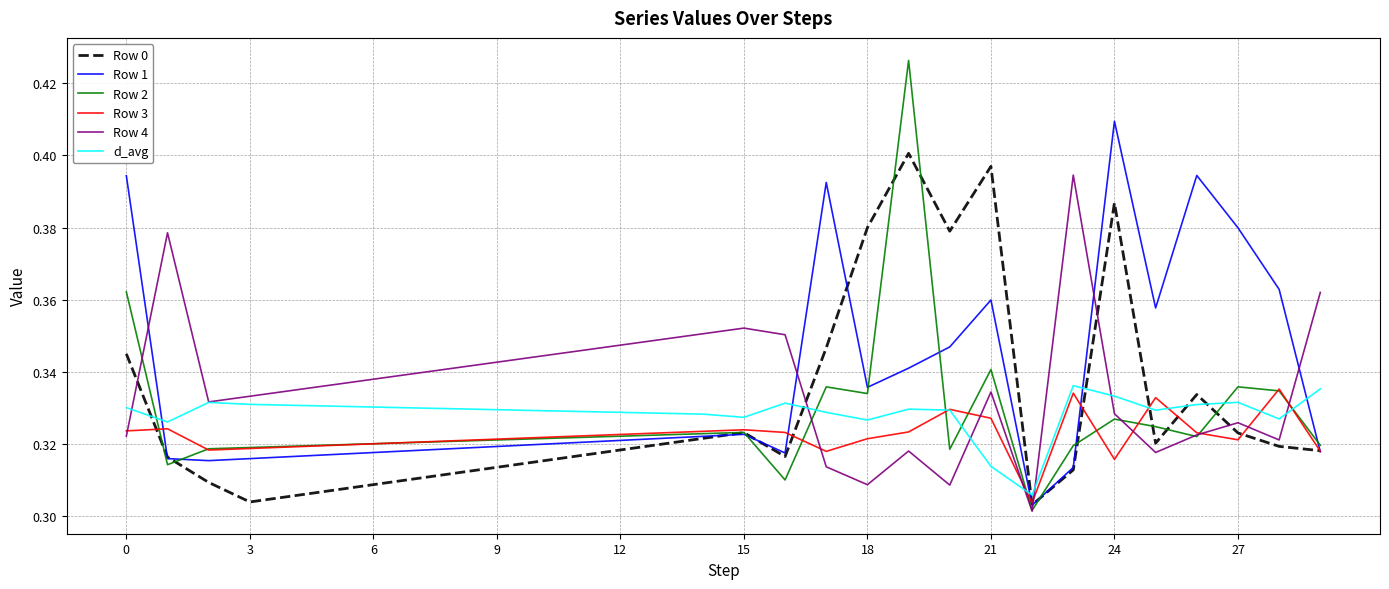

After their last crossing, which series has the higher values: Row 1 or Row 4?

Row 4